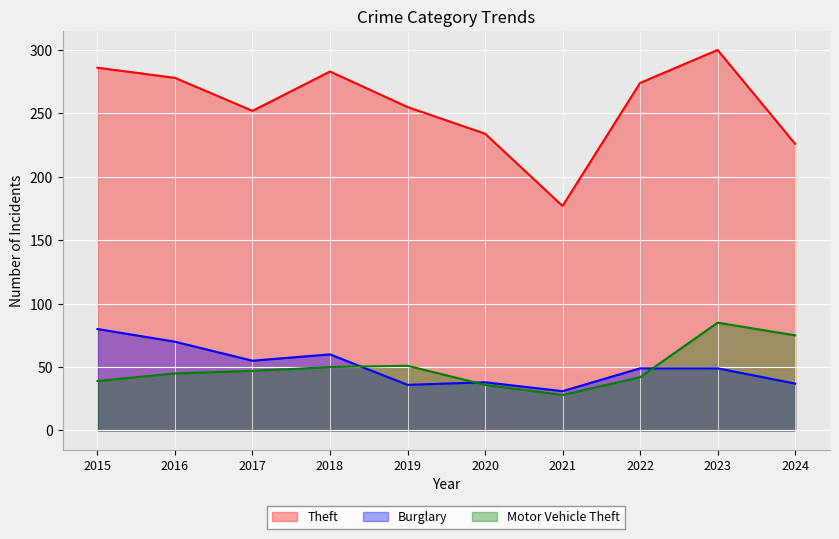

List the labels in order of Motor Vehicle Theft value, largest first.

2023, 2024, 2019, 2018, 2017, 2016, 2022, 2015, 2020, 2021